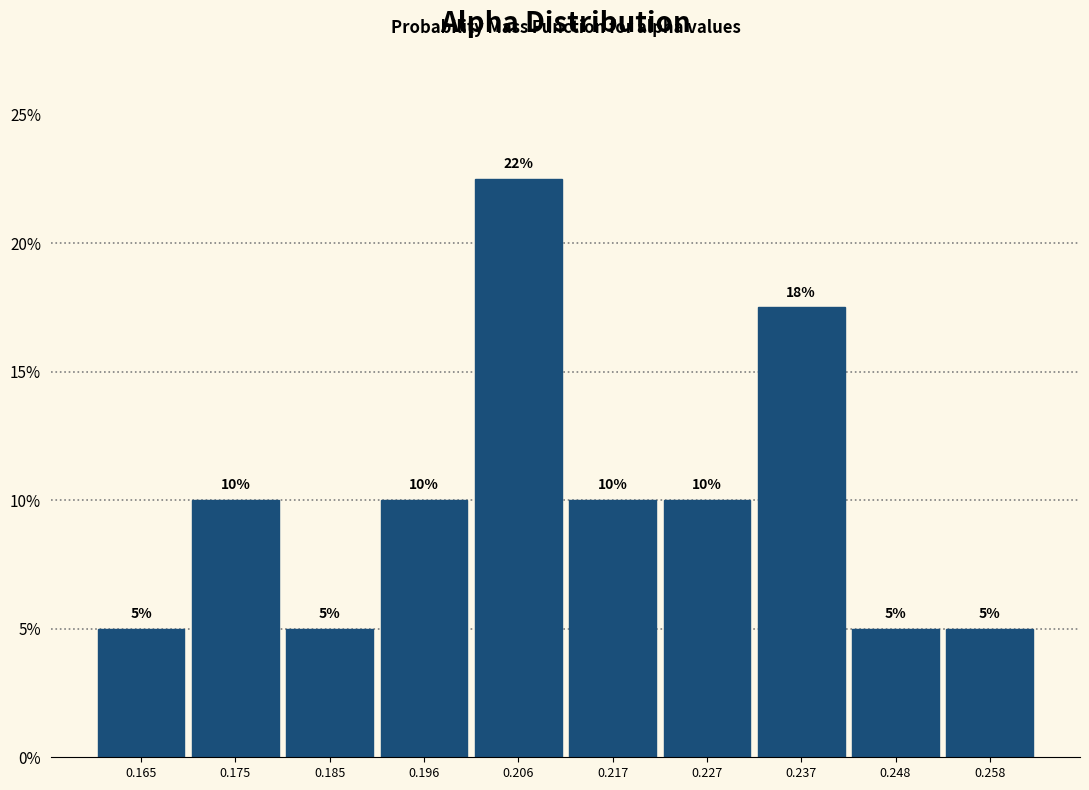

Which range on the x-axis has the tallest bar?

0.200 to 0.212